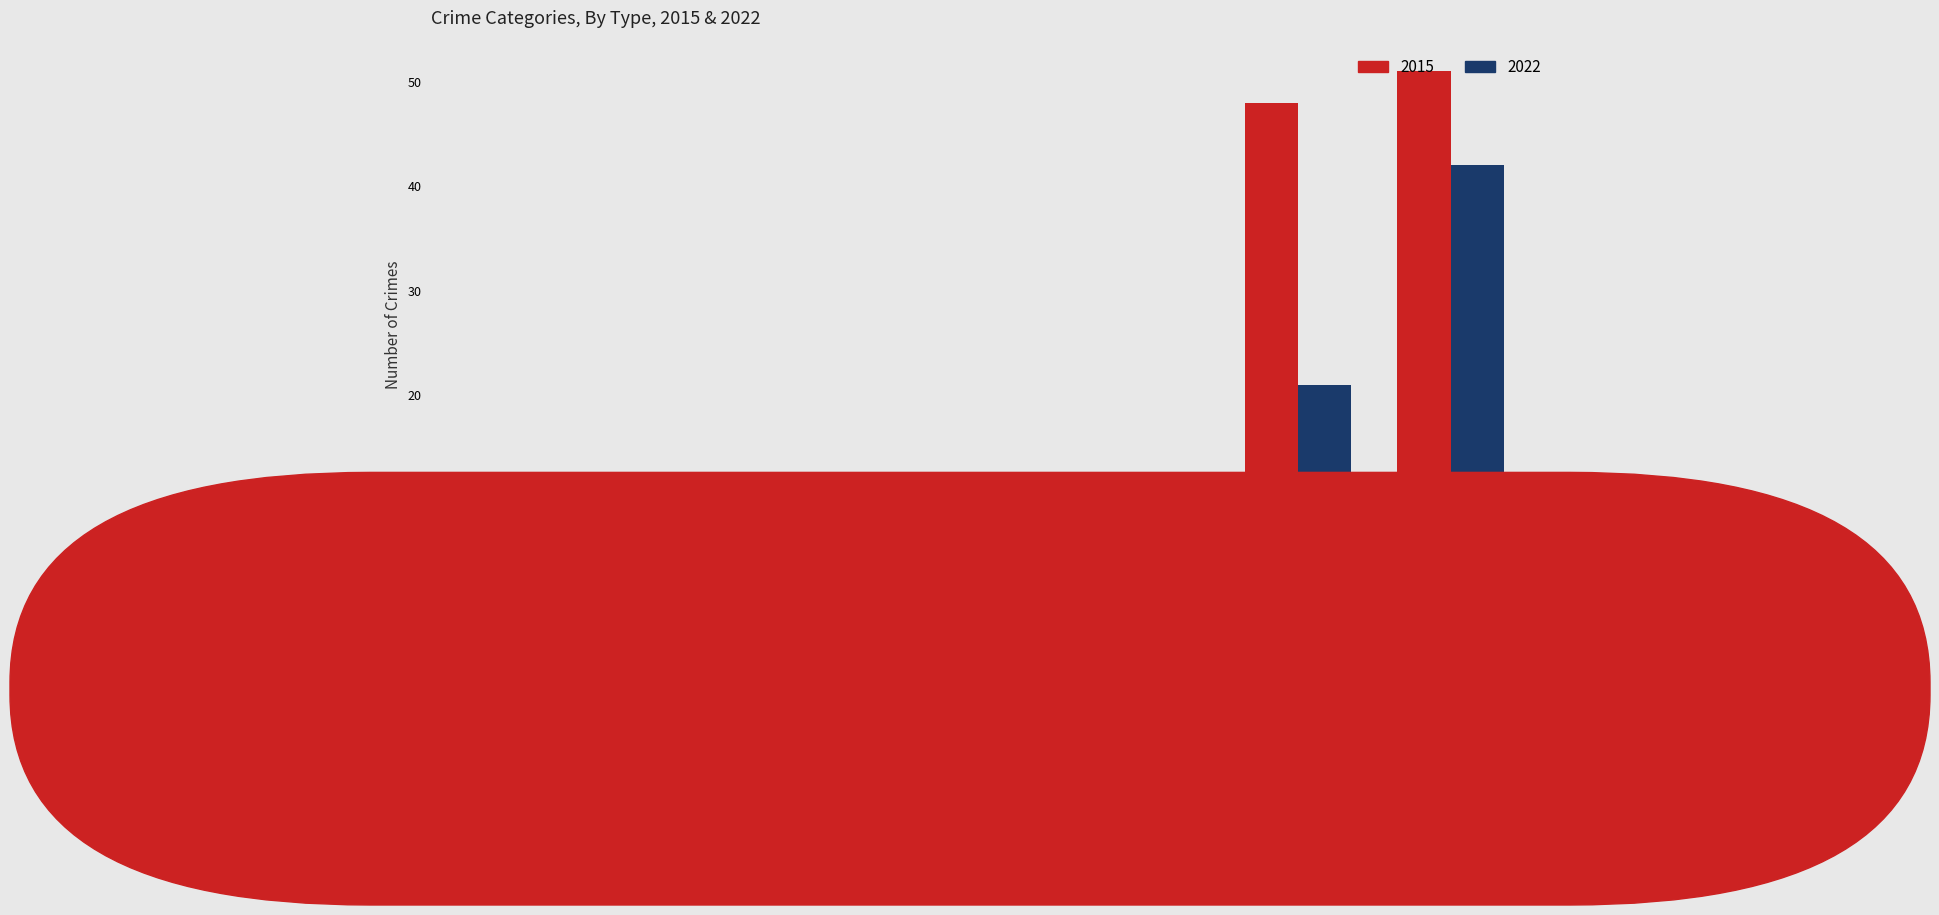

What is the sum of the 2022 values at Robbery and Theft?

33